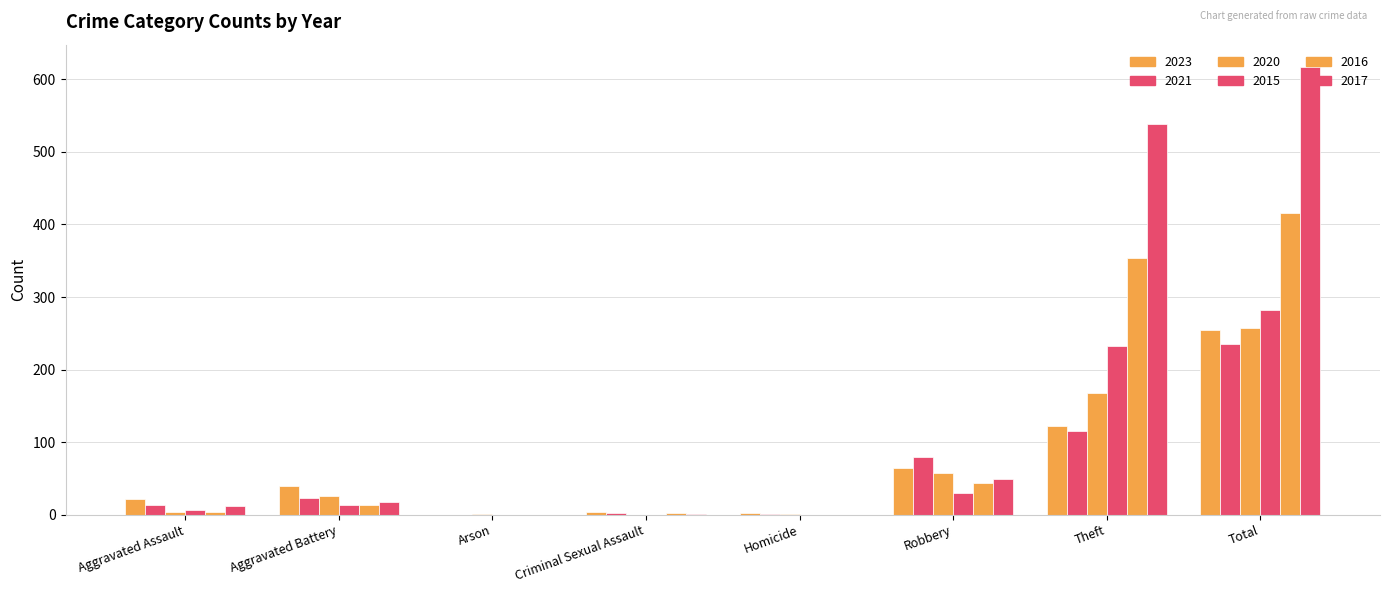

Are the bars grouped side by side (vs. stacked)?

Yes